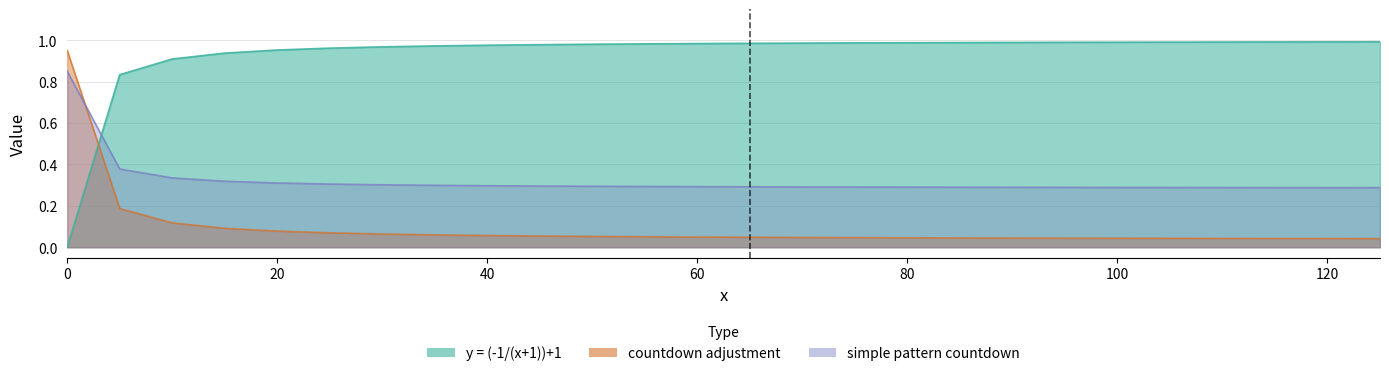

How many lines are shown in the chart?

3